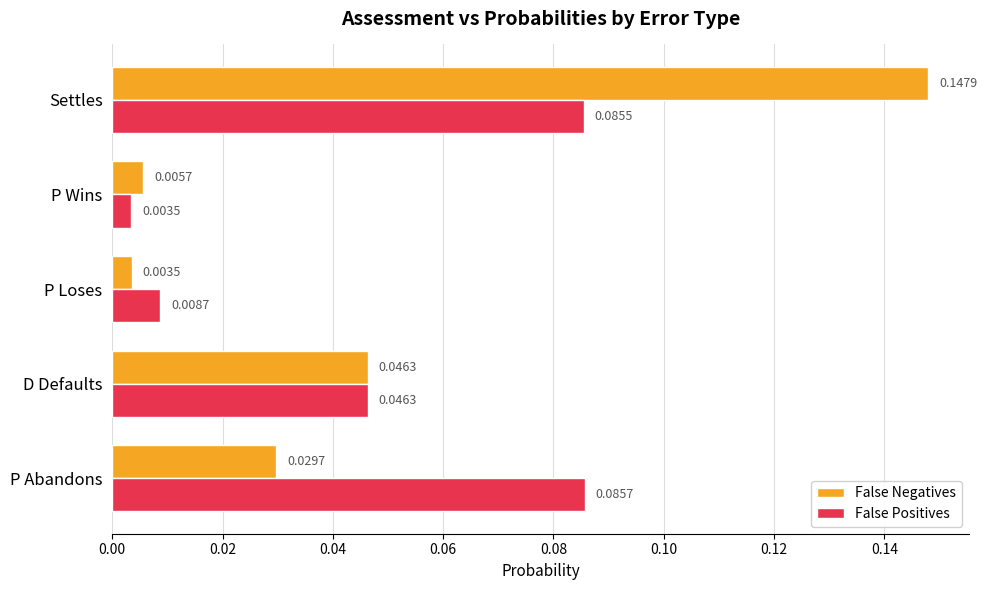

At which label does False Negatives reach its minimum?

P Loses